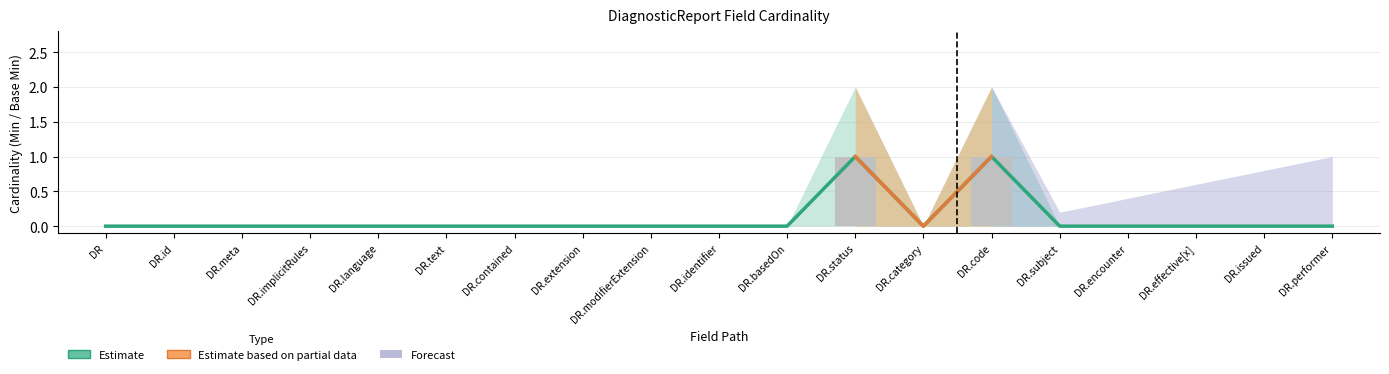

At which label is the value closest to 0?

DR